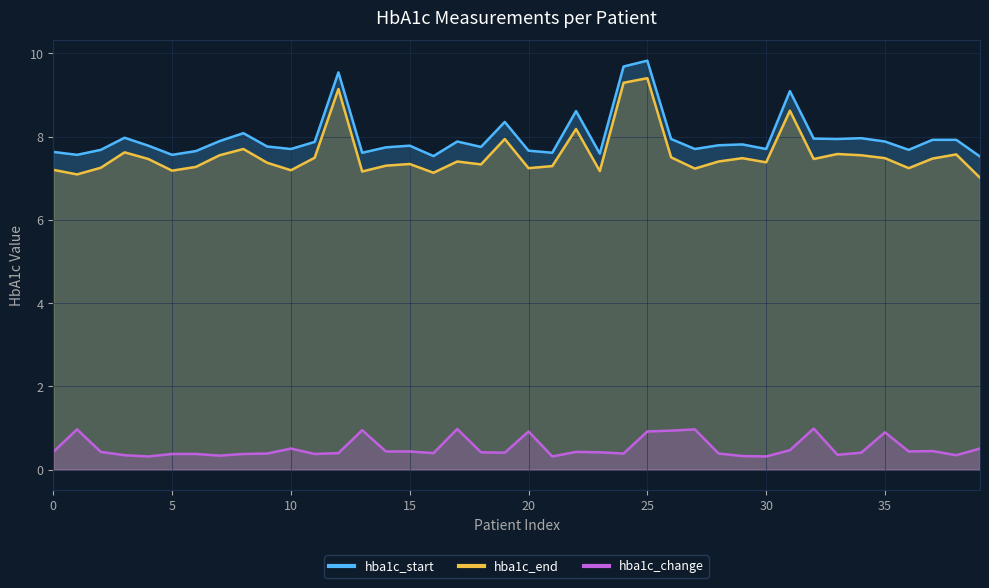

Is the value of hba1c_change at 10 greater than the value of hba1c_start at 5?

No